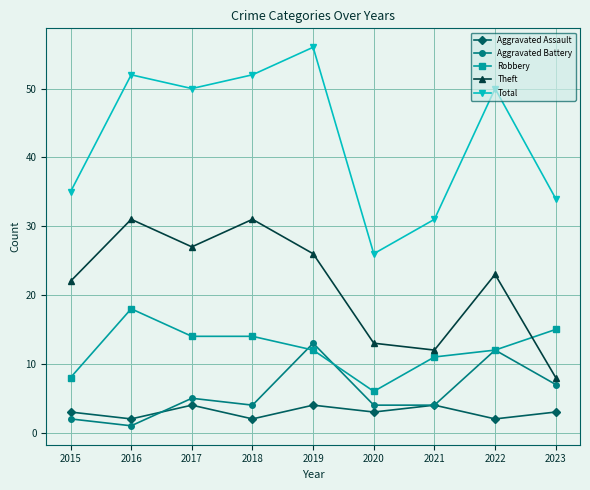

What is the maximum value for Theft?

31